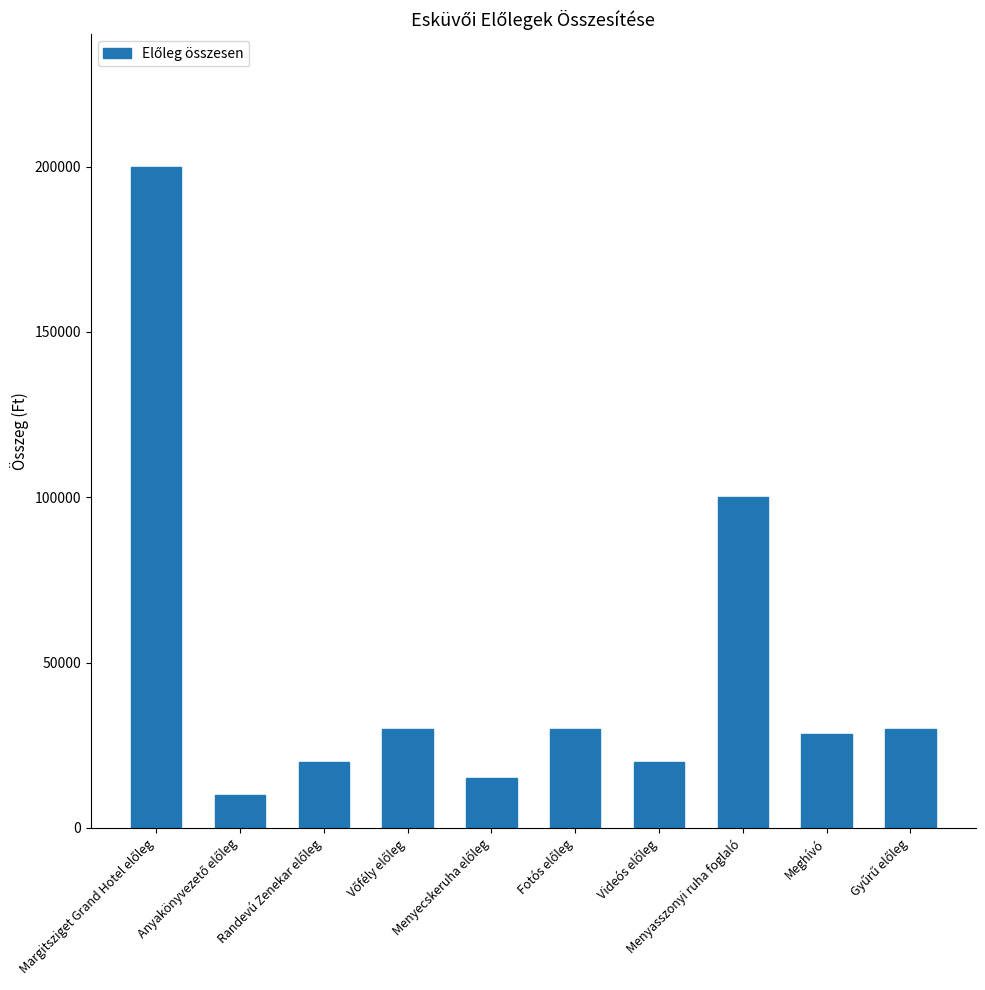

What is the difference between the maximum and minimum values?

190000